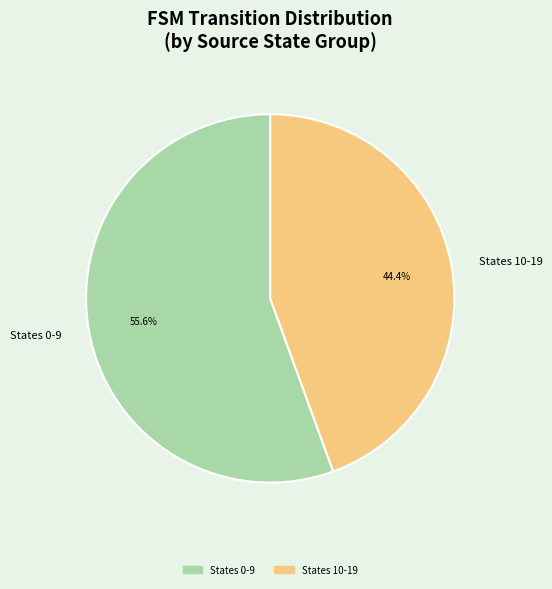

Between States 10-19 and States 0-9, which is larger?

States 0-9